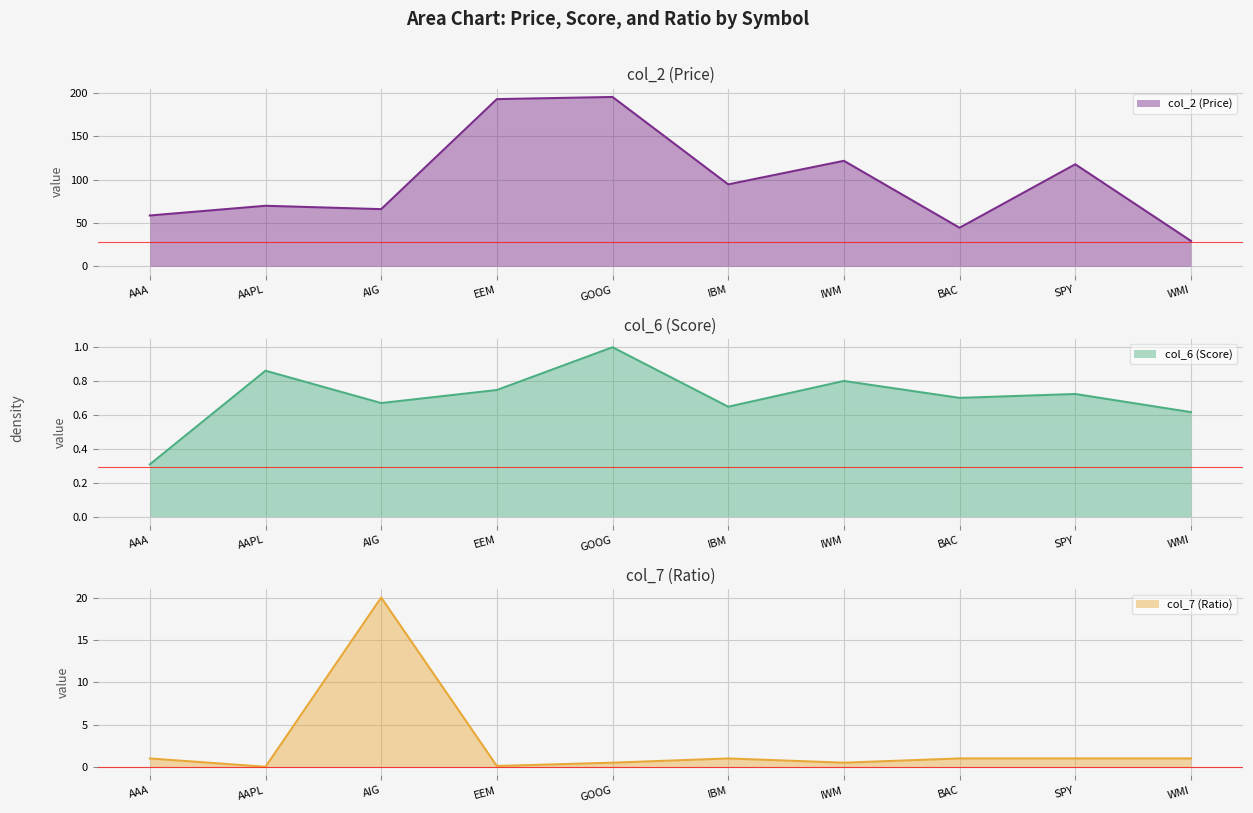

True or false: col_2 (Price) and col_7 (Ratio) cross at least once.

False